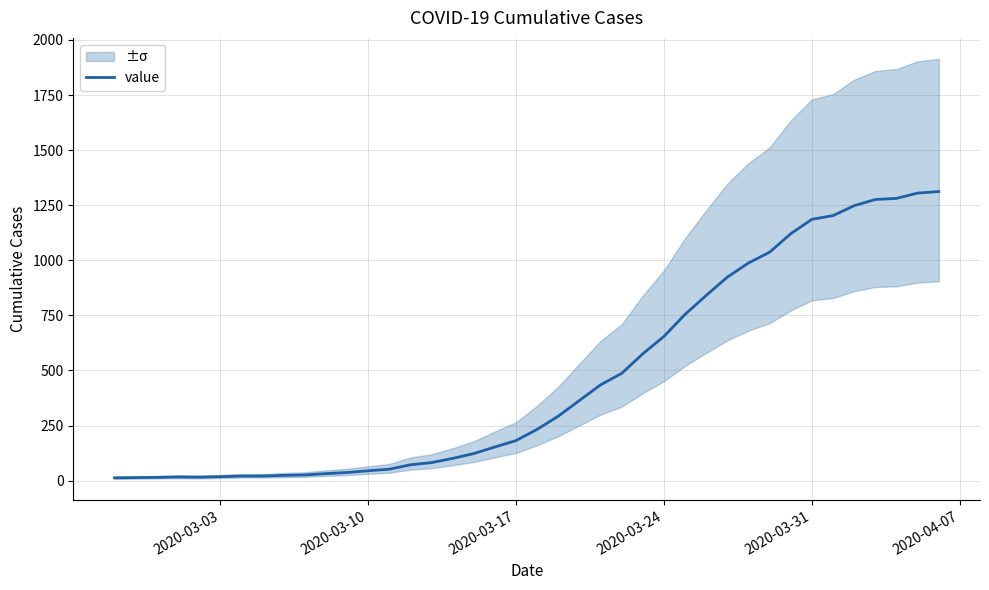

What is the maximum value for value?

1312